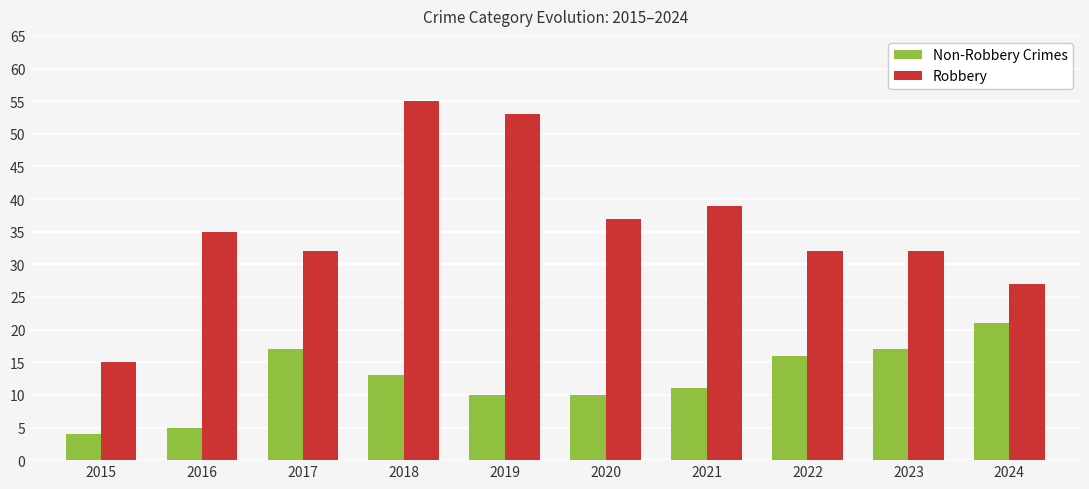

What is the sum of the Non-Robbery Crimes values at 2021 and 2020?

21